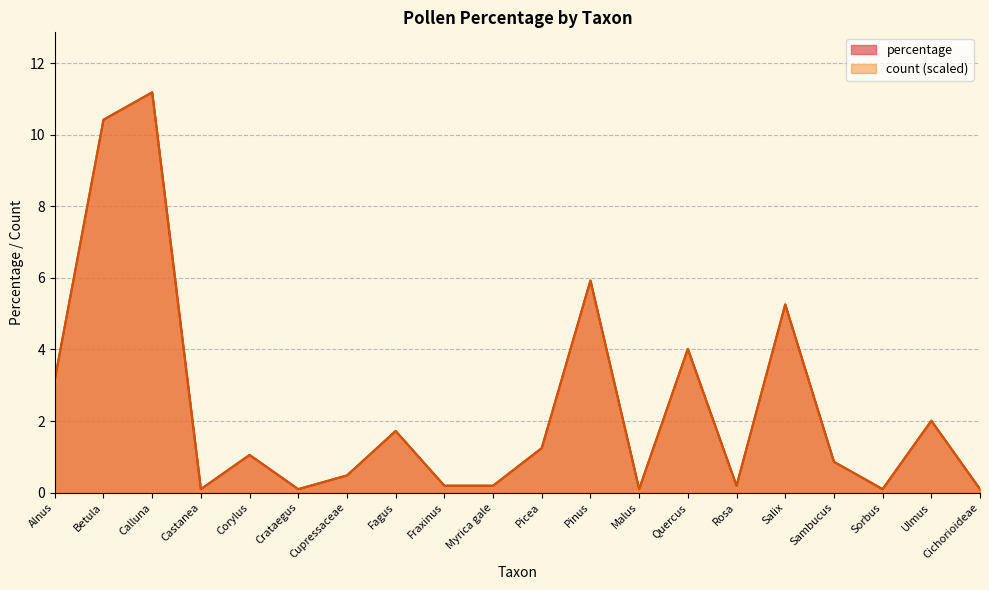

Reading left to right, list all the values displayed in this chart.

percentage: Alnus=3.2	Betula=10.4	Calluna=11.2	Castanea=0.1	Corylus=1.1	Crataegus=0.1	Cupressaceae=0.5	Fagus=1.7	Fraxinus=0.2	Myrica gale=0.2	Picea=1.2	Pinus=5.9	Malus=0.1	Quercus=4.0	Rosa=0.2	Salix=5.3	Sambucus=0.9	Sorbus=0.1	Ulmus=2.0	Cichorioideae=0.1
count: Alnus=3.2	Betula=10.4	Calluna=11.2	Castanea=0.1	Corylus=1.1	Crataegus=0.1	Cupressaceae=0.5	Fagus=1.7	Fraxinus=0.2	Myrica gale=0.2	Picea=1.2	Pinus=5.9	Malus=0.1	Quercus=4.0	Rosa=0.2	Salix=5.3	Sambucus=0.9	Sorbus=0.1	Ulmus=2.0	Cichorioideae=0.1